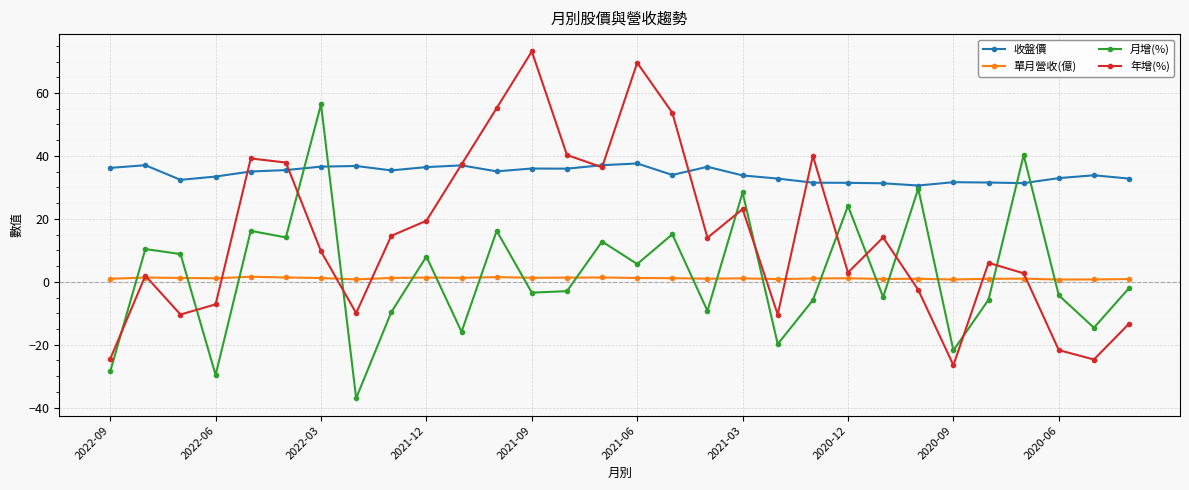

True or false: 單月營收(億) and 收盤價 cross at least once.

False